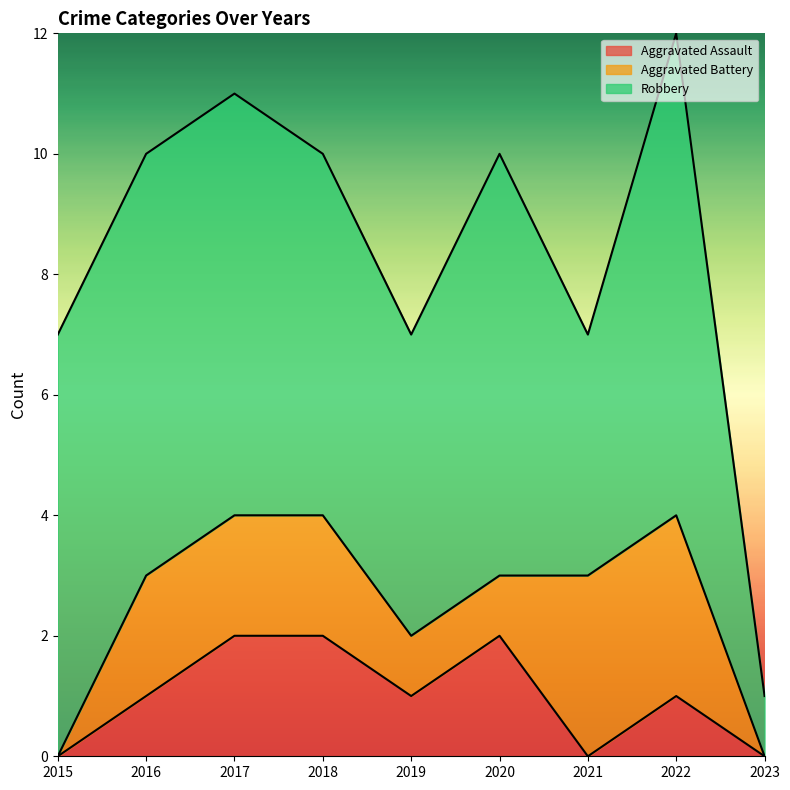

List the series in order of their peak value, lowest first.

Aggravated Assault, Aggravated Battery, Robbery